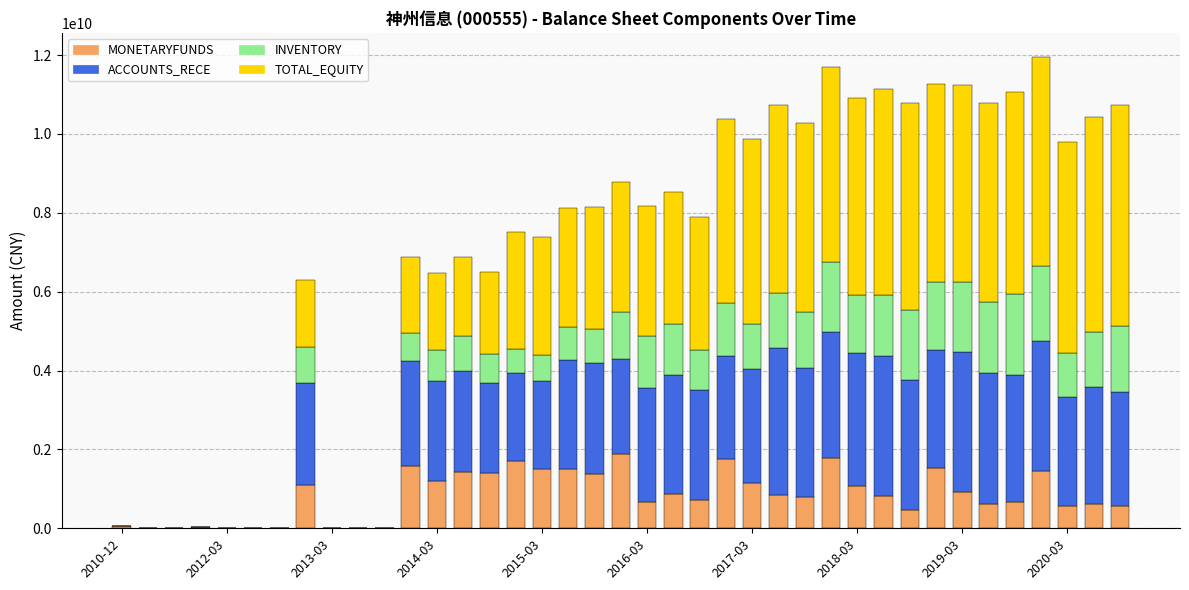

Are the bars horizontal?

No